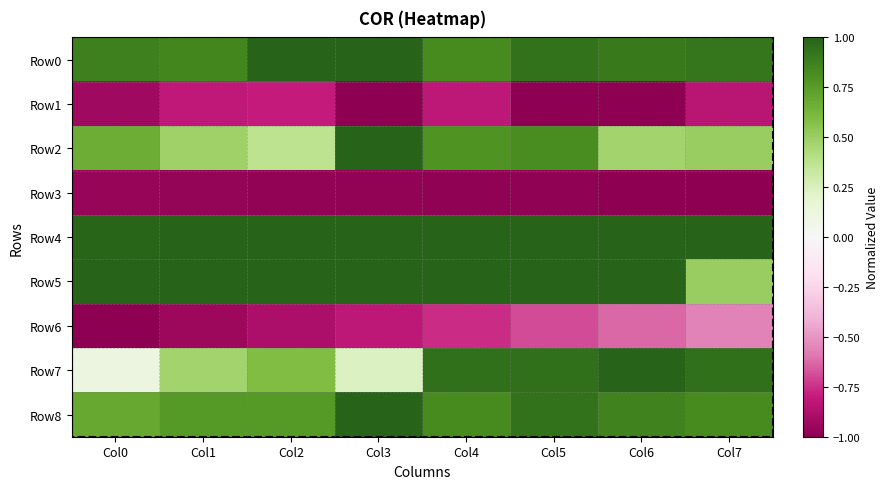

Which series has the largest total across all categories?

Row4